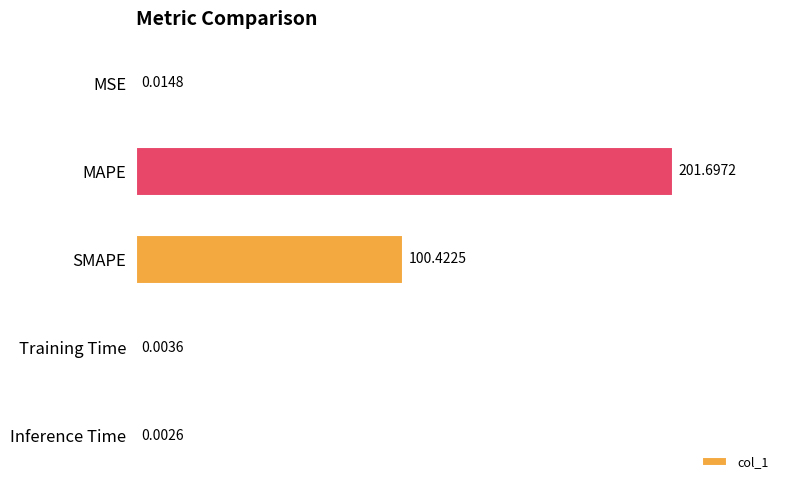

At which category does the chart reach its peak across all series?

MAPE